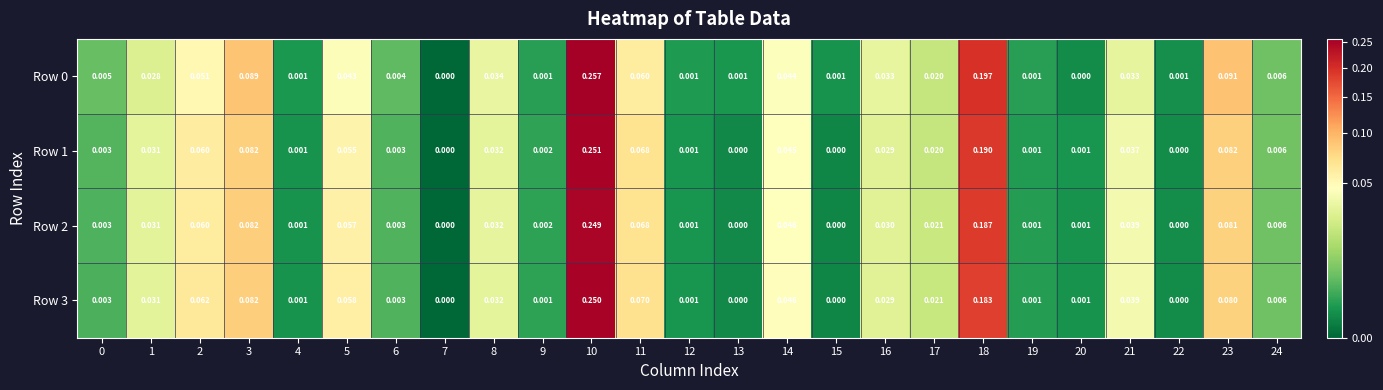

Which label corresponds to the largest value in the chart?

10